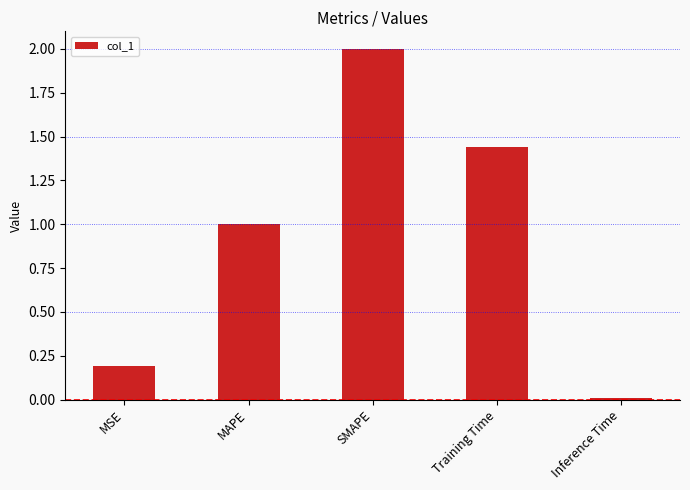

Rank the categories by value from highest to lowest.

SMAPE, Training Time, MAPE, MSE, Inference Time